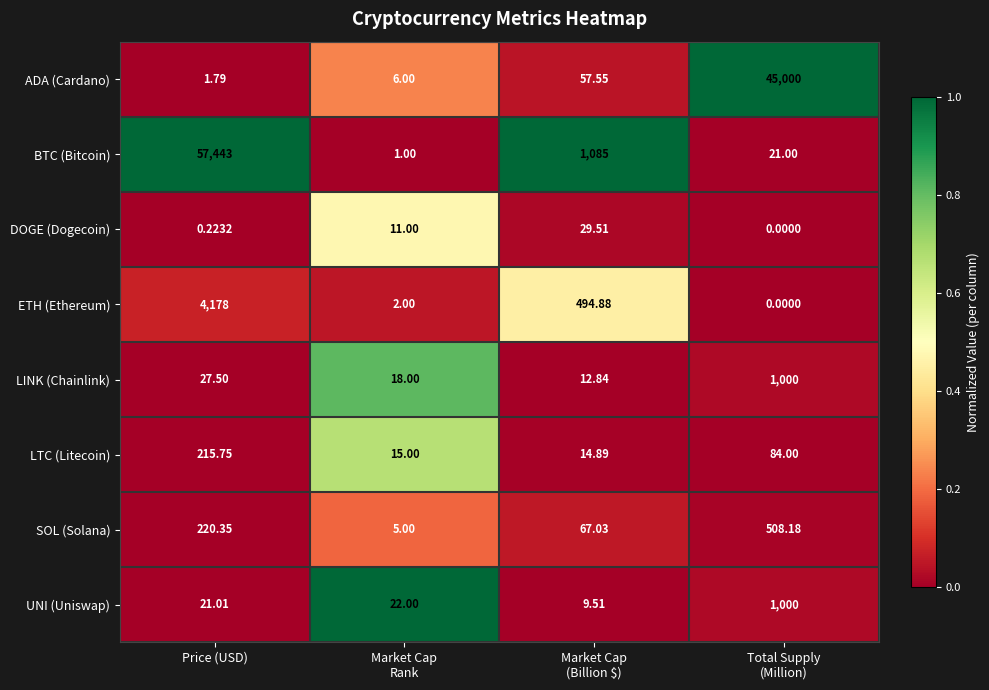

How many data points does each series have?

4